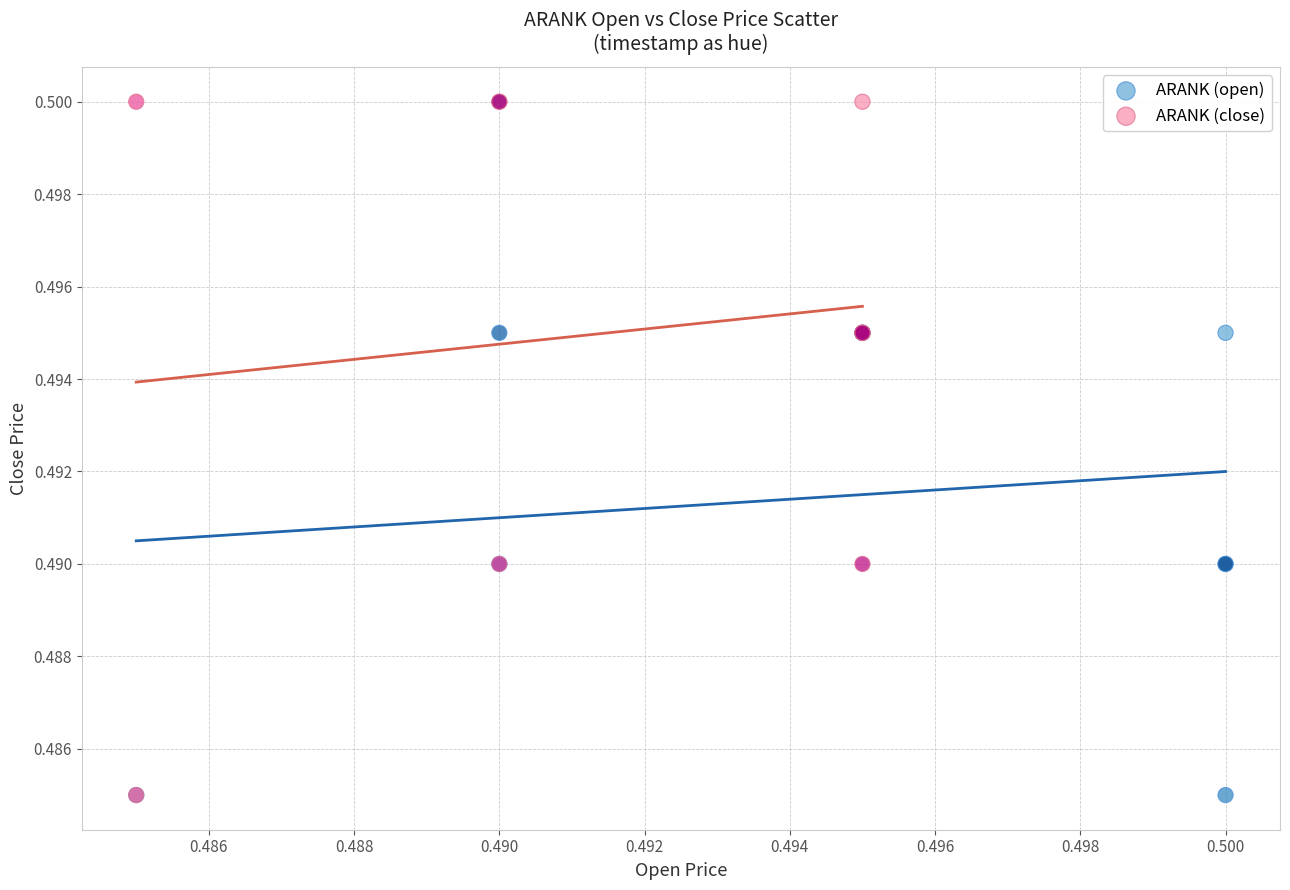

What are all the series names shown in the legend?

ARANK (open), ARANK (close)